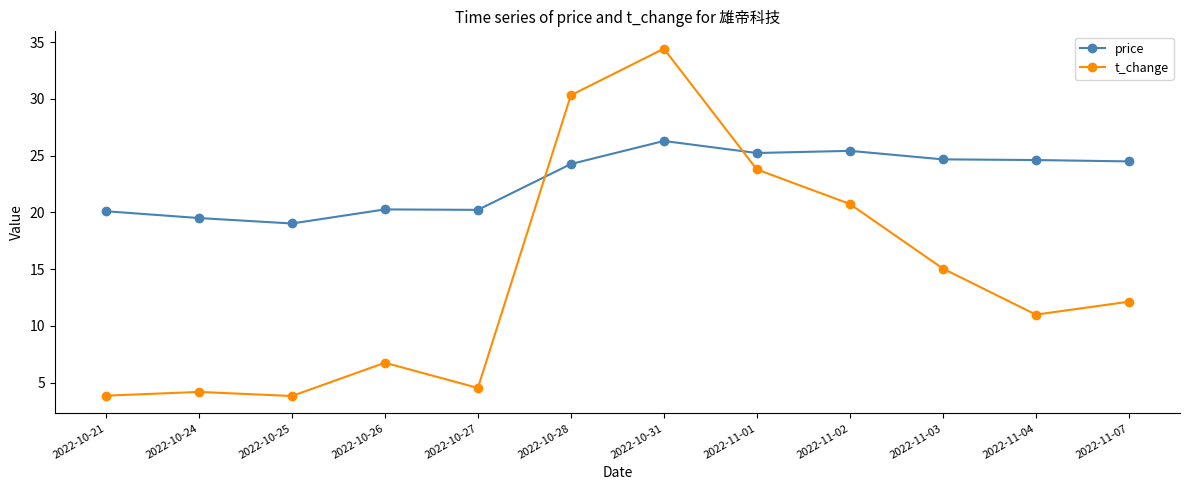

What is the minimum value shown in the chart?

3.8